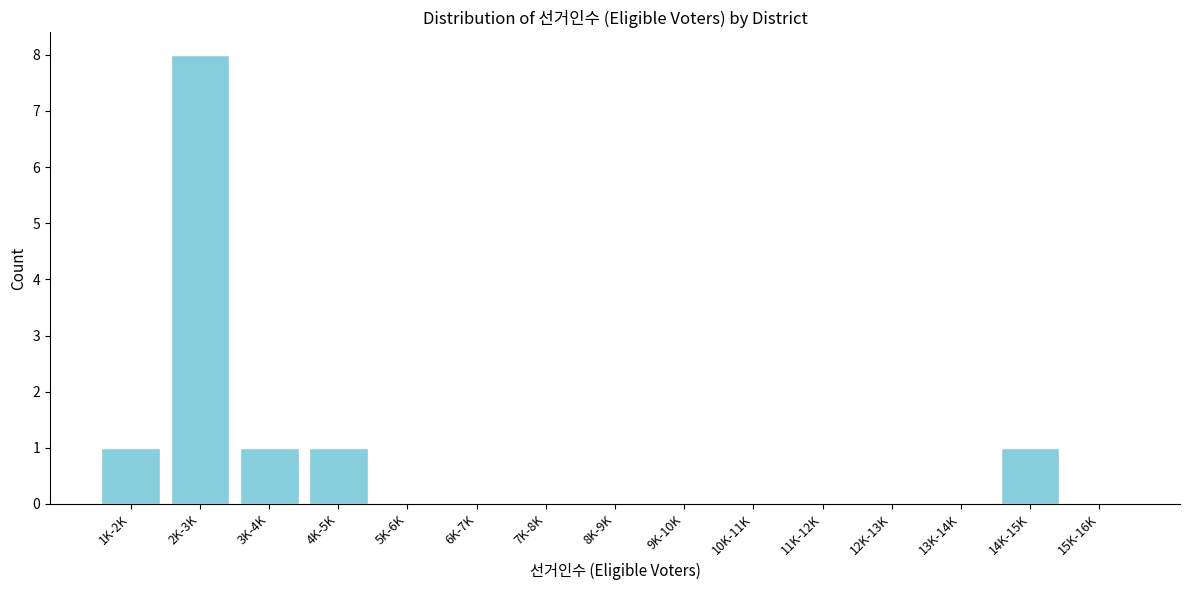

Reading right to left, transcribe all the data shown in this chart.

15K-16K=0	14K-15K=1	13K-14K=0	12K-13K=0	11K-12K=0	10K-11K=0	9K-10K=0	8K-9K=0	7K-8K=0	6K-7K=0	5K-6K=0	4K-5K=1	3K-4K=1	2K-3K=8	1K-2K=1